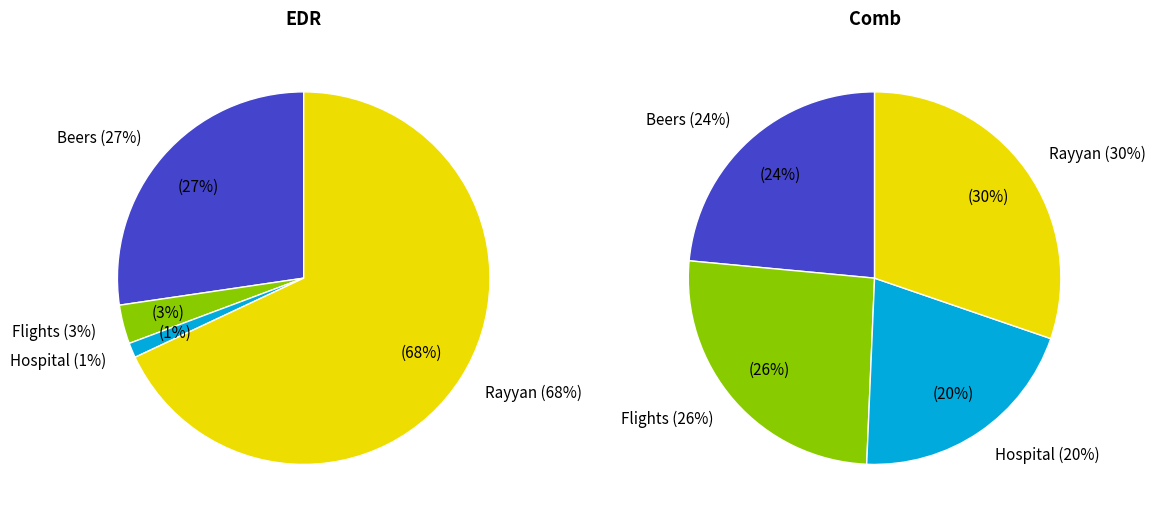

True or false: beers accounts for 12% of the total.

False